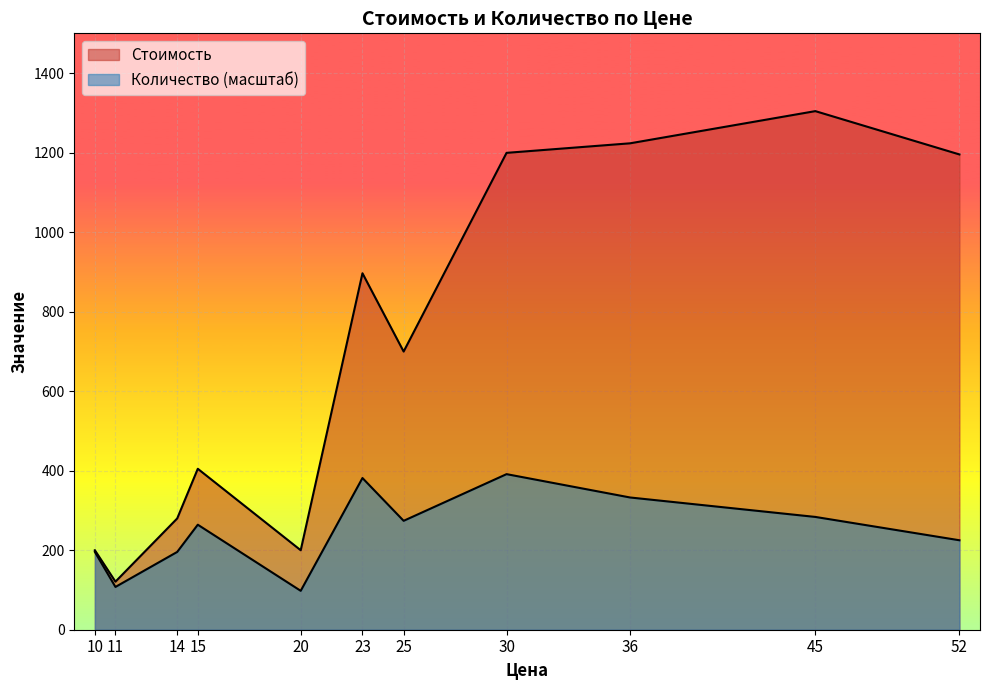

True or false: Количество and Стоимость cross at least once.

False